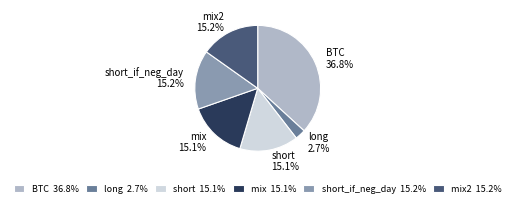

Which has a higher value, short or BTC?

BTC